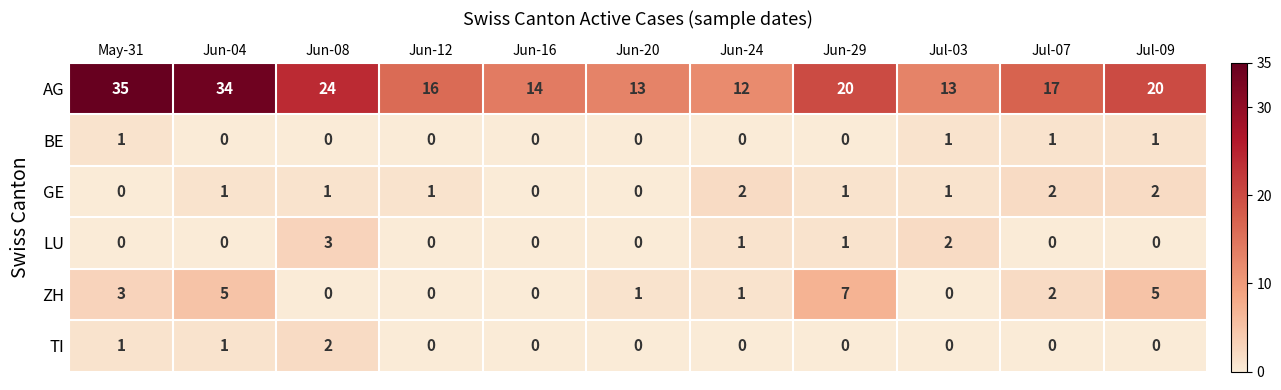

At which category is the sum across all series the highest?

Jun-04